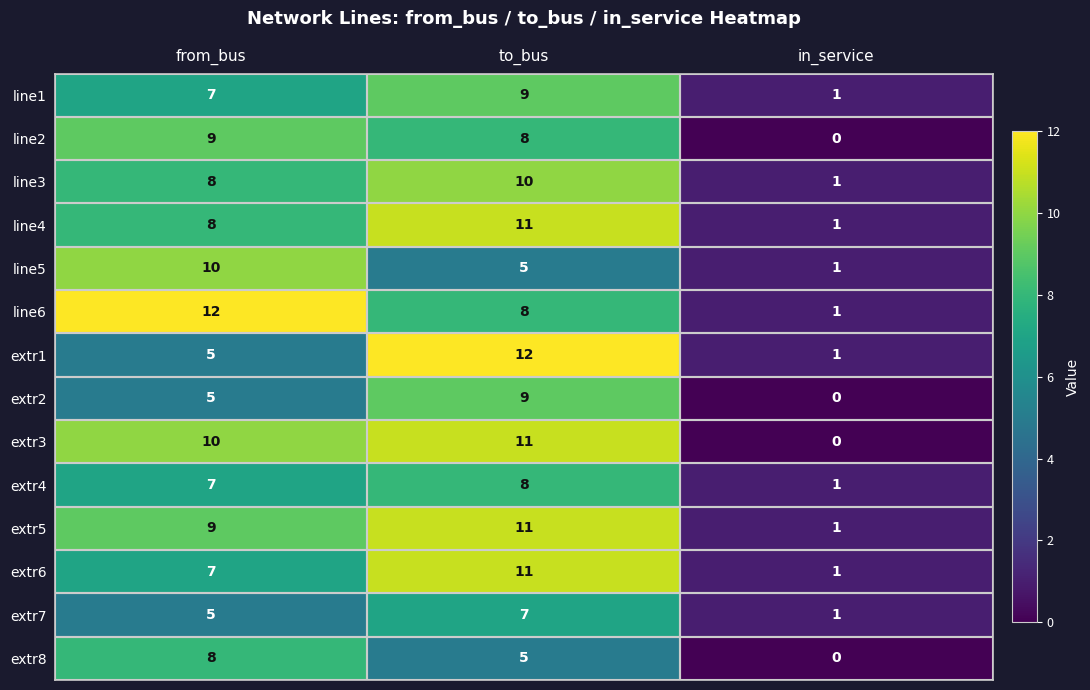

What is the spread (max minus min) of values at to_bus?

7